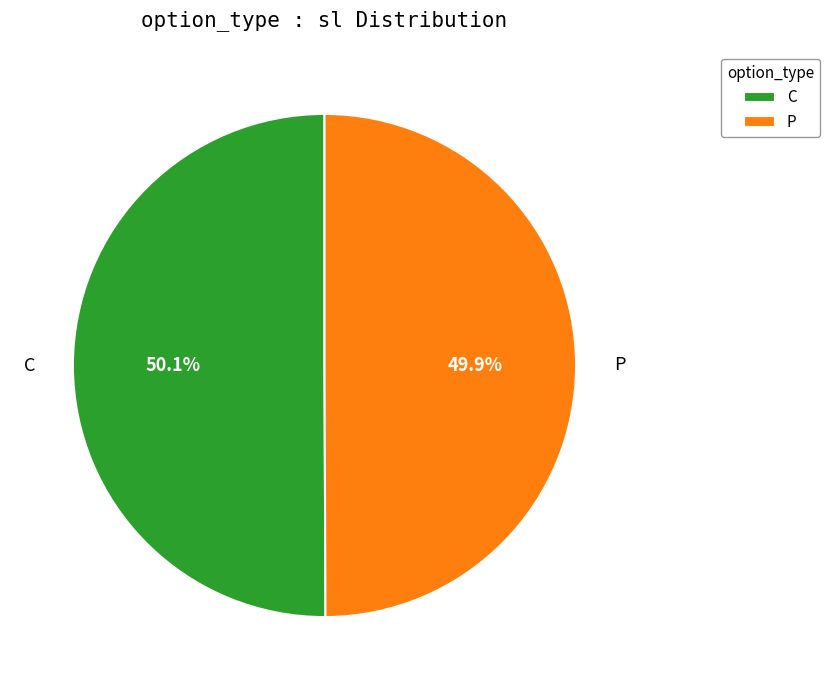

Combined, do P and C account for over 50%?

Yes